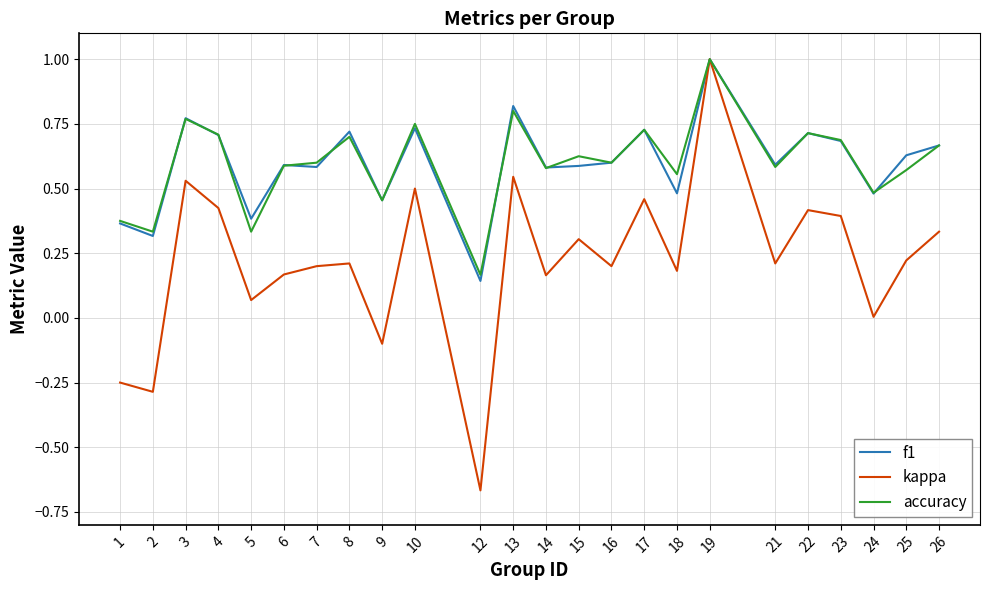

What is the total value across all series at 7?

1.4